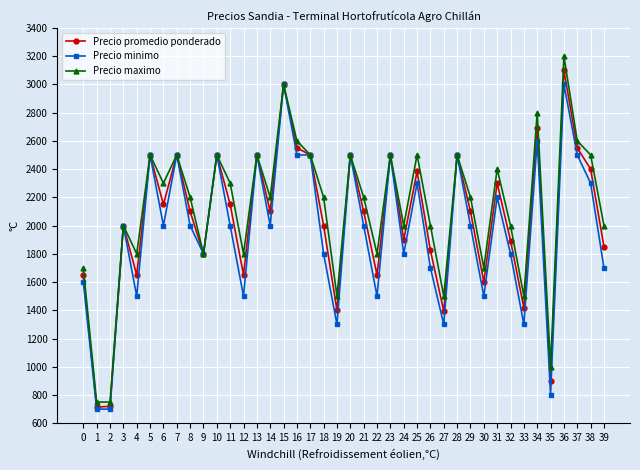

True or false: Precio minimo has a value of 994 at 25.

False